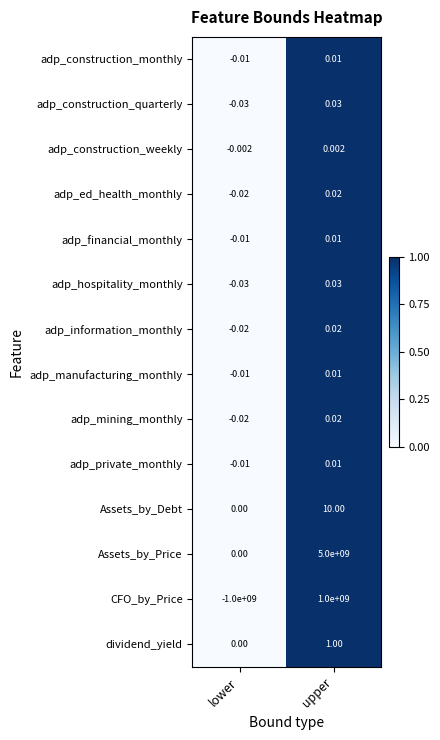

Where does the adp_ed_health_monthly series first go above 0?

upper